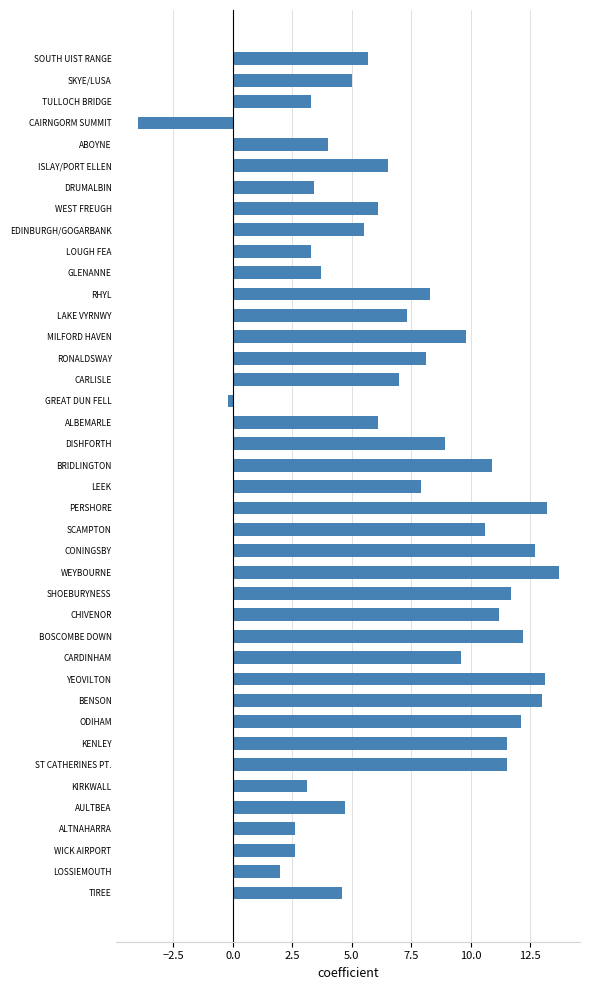

What is the value of the 2nd bar from the top?

5.0